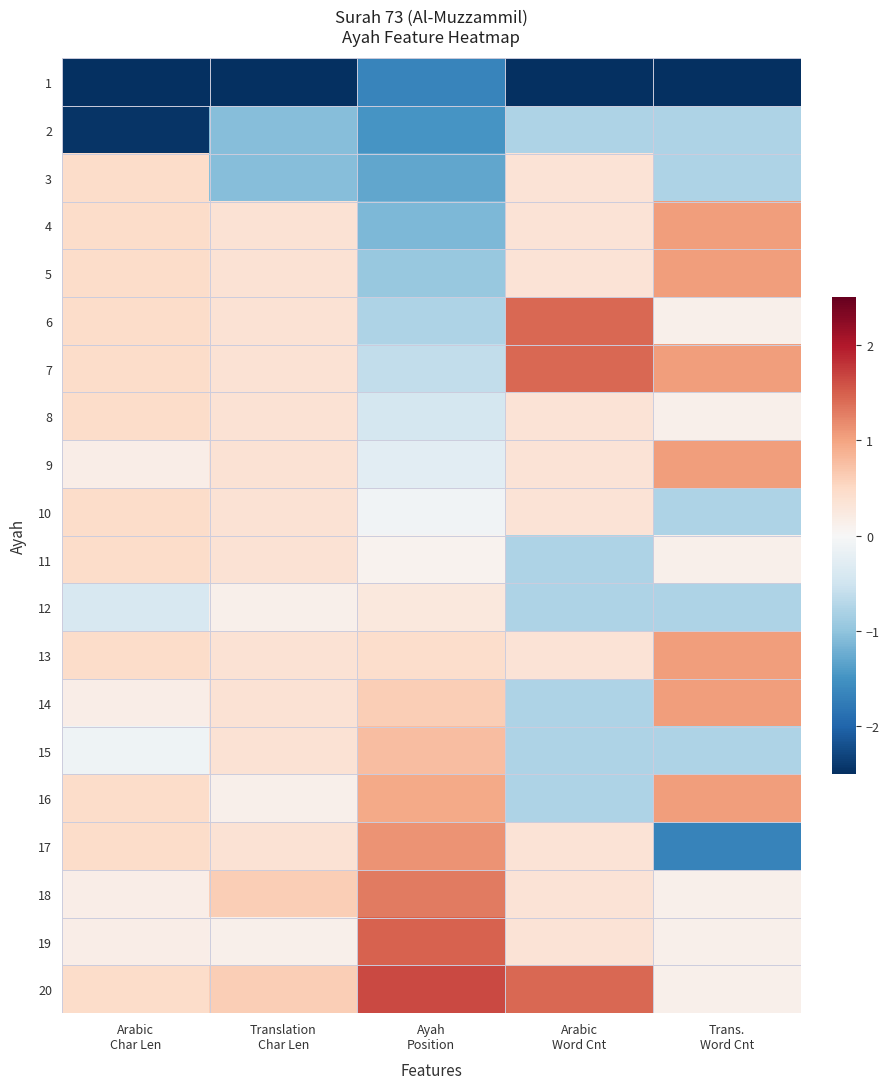

Reading left to right, transcribe all the data shown in this chart.

1: Arabic
Char Len=-3.3	Translation
Char Len=-3.9	Ayah
Position=-1.6	Arabic
Word Cnt=-3.0	Trans.
Word Cnt=-2.6
2: Arabic
Char Len=-2.5	Translation
Char Len=-1.1	Ayah
Position=-1.5	Arabic
Word Cnt=-0.8	Trans.
Word Cnt=-0.8
3: Arabic
Char Len=0.5	Translation
Char Len=-1.1	Ayah
Position=-1.3	Arabic
Word Cnt=0.3	Trans.
Word Cnt=-0.8
4: Arabic
Char Len=0.5	Translation
Char Len=0.4	Ayah
Position=-1.1	Arabic
Word Cnt=0.3	Trans.
Word Cnt=1.0
5: Arabic
Char Len=0.5	Translation
Char Len=0.4	Ayah
Position=-1.0	Arabic
Word Cnt=0.3	Trans.
Word Cnt=1.0
6: Arabic
Char Len=0.5	Translation
Char Len=0.4	Ayah
Position=-0.8	Arabic
Word Cnt=1.4	Trans.
Word Cnt=0.1
7: Arabic
Char Len=0.5	Translation
Char Len=0.4	Ayah
Position=-0.6	Arabic
Word Cnt=1.4	Trans.
Word Cnt=1.0
8: Arabic
Char Len=0.5	Translation
Char Len=0.4	Ayah
Position=-0.4	Arabic
Word Cnt=0.3	Trans.
Word Cnt=0.1
9: Arabic
Char Len=0.2	Translation
Char Len=0.4	Ayah
Position=-0.3	Arabic
Word Cnt=0.3	Trans.
Word Cnt=1.0
10: Arabic
Char Len=0.5	Translation
Char Len=0.4	Ayah
Position=-0.1	Arabic
Word Cnt=0.3	Trans.
Word Cnt=-0.8
11: Arabic
Char Len=0.5	Translation
Char Len=0.4	Ayah
Position=0.1	Arabic
Word Cnt=-0.8	Trans.
Word Cnt=0.1
12: Arabic
Char Len=-0.4	Translation
Char Len=0.1	Ayah
Position=0.3	Arabic
Word Cnt=-0.8	Trans.
Word Cnt=-0.8
13: Arabic
Char Len=0.5	Translation
Char Len=0.4	Ayah
Position=0.4	Arabic
Word Cnt=0.3	Trans.
Word Cnt=1.0
14: Arabic
Char Len=0.2	Translation
Char Len=0.4	Ayah
Position=0.6	Arabic
Word Cnt=-0.8	Trans.
Word Cnt=1.0
15: Arabic
Char Len=-0.1	Translation
Char Len=0.4	Ayah
Position=0.8	Arabic
Word Cnt=-0.8	Trans.
Word Cnt=-0.8
16: Arabic
Char Len=0.5	Translation
Char Len=0.1	Ayah
Position=1.0	Arabic
Word Cnt=-0.8	Trans.
Word Cnt=1.0
17: Arabic
Char Len=0.5	Translation
Char Len=0.4	Ayah
Position=1.1	Arabic
Word Cnt=0.3	Trans.
Word Cnt=-1.7
18: Arabic
Char Len=0.2	Translation
Char Len=0.6	Ayah
Position=1.3	Arabic
Word Cnt=0.3	Trans.
Word Cnt=0.1
19: Arabic
Char Len=0.2	Translation
Char Len=0.1	Ayah
Position=1.5	Arabic
Word Cnt=0.3	Trans.
Word Cnt=0.1
20: Arabic
Char Len=0.5	Translation
Char Len=0.6	Ayah
Position=1.6	Arabic
Word Cnt=1.4	Trans.
Word Cnt=0.1